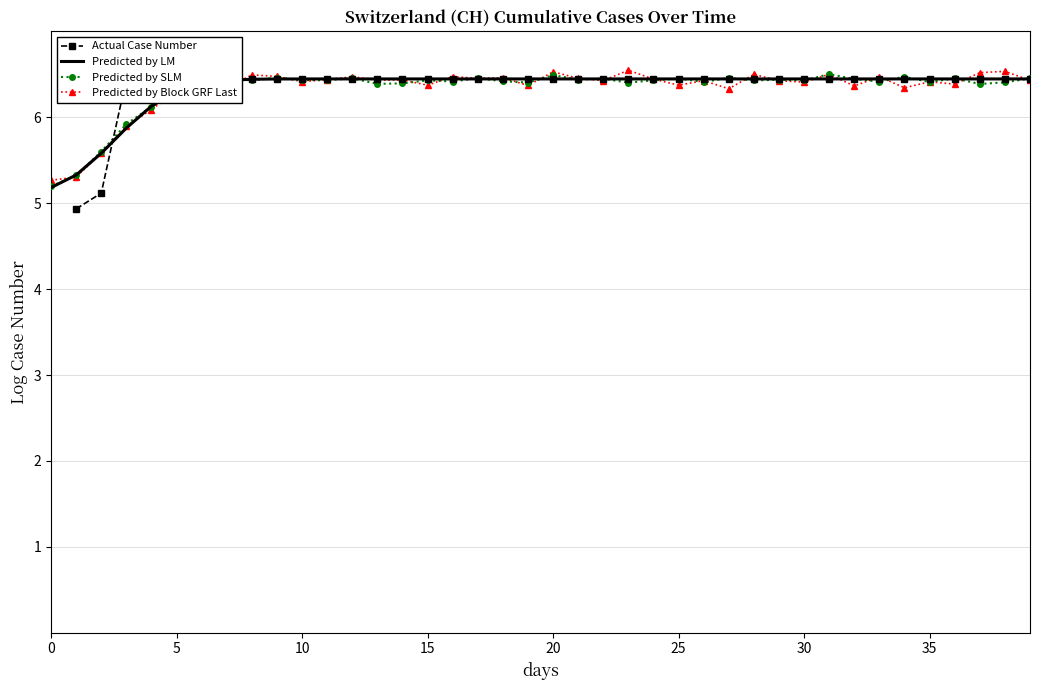

After their last crossing, which series has the higher values: Predicted by LM or Predicted by Block GRF Last?

Predicted by LM